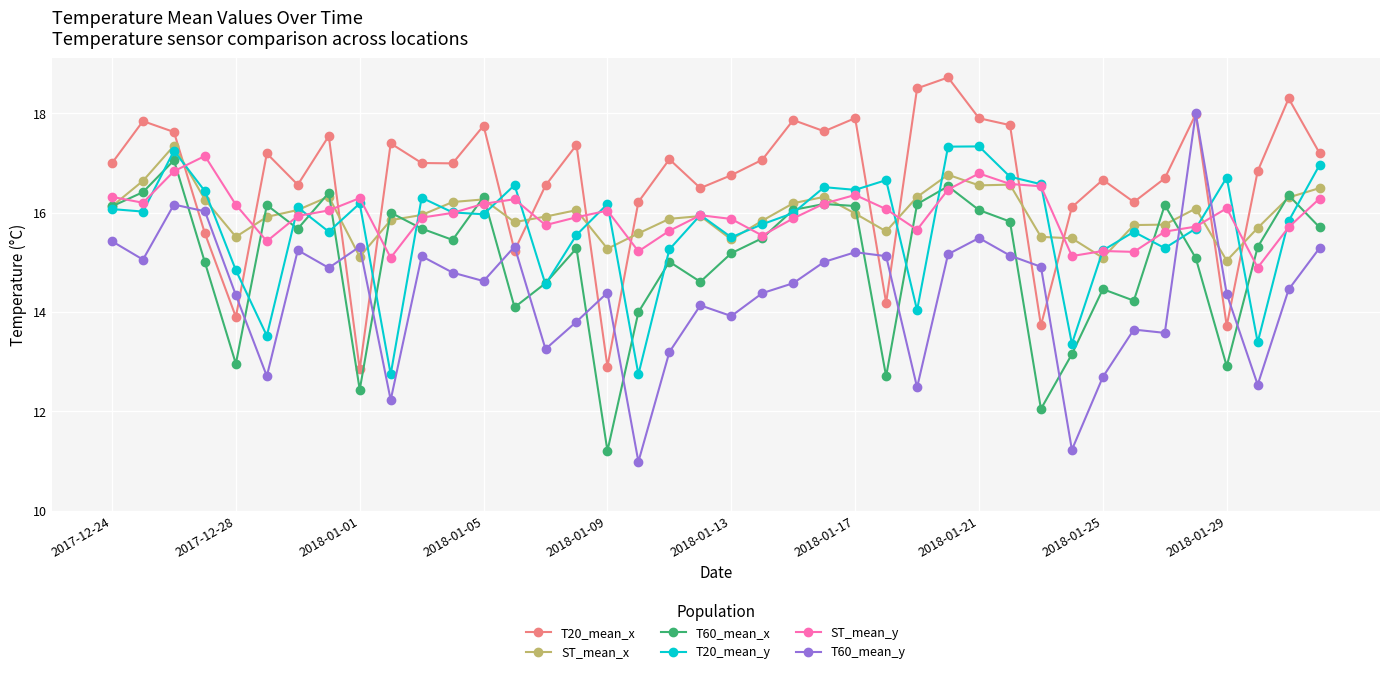

True or false: ST_mean_y and T20_mean_x intersect in this chart.

True